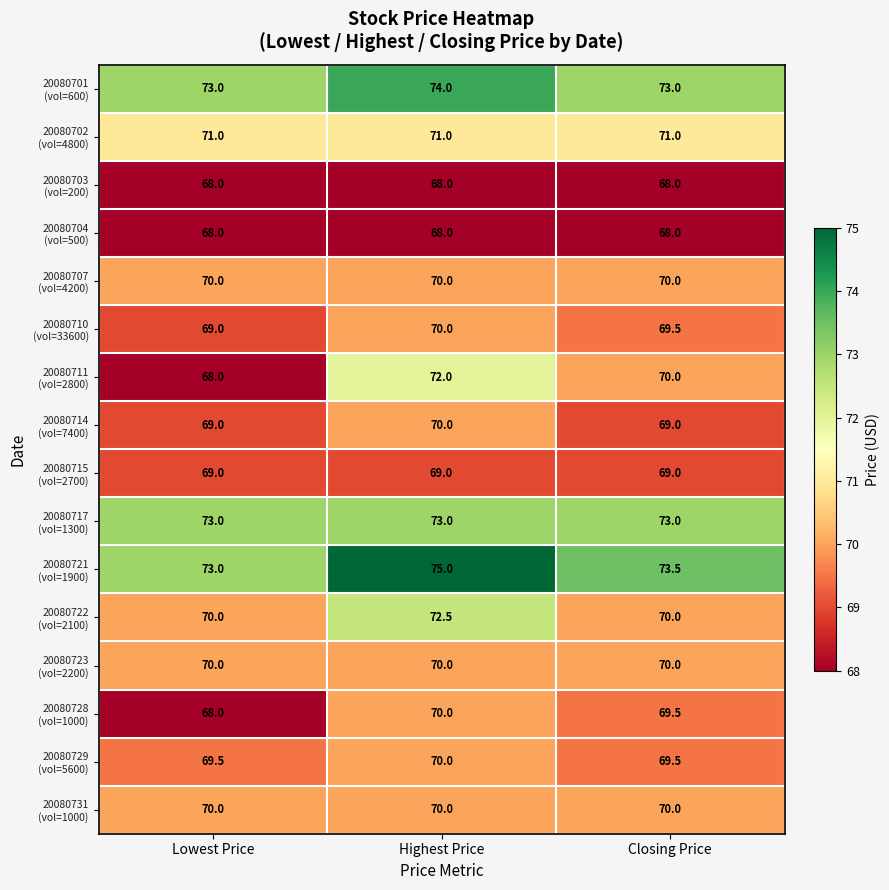

What is the difference between the highest and lowest values at Lowest Price?

5.0